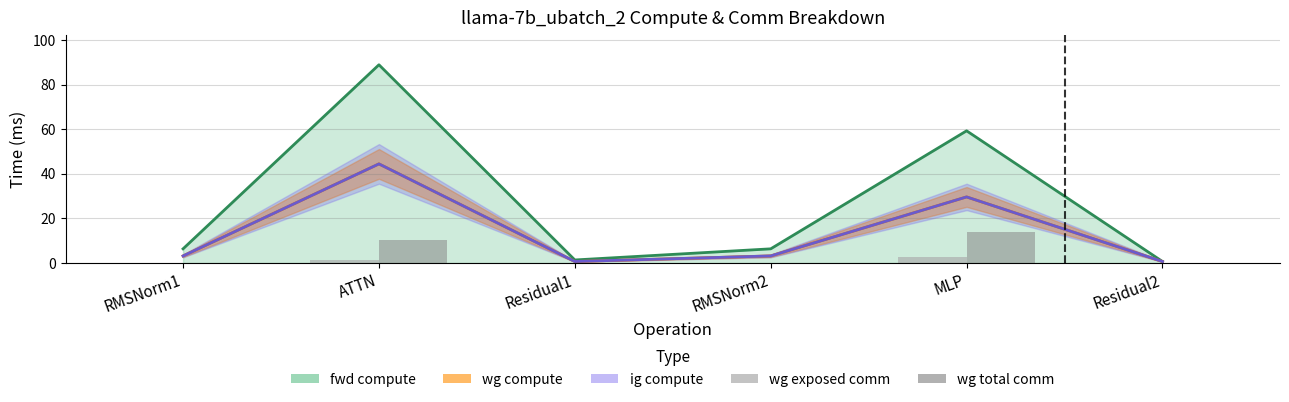

What is the maximum value for wg exposed comm?

2.6